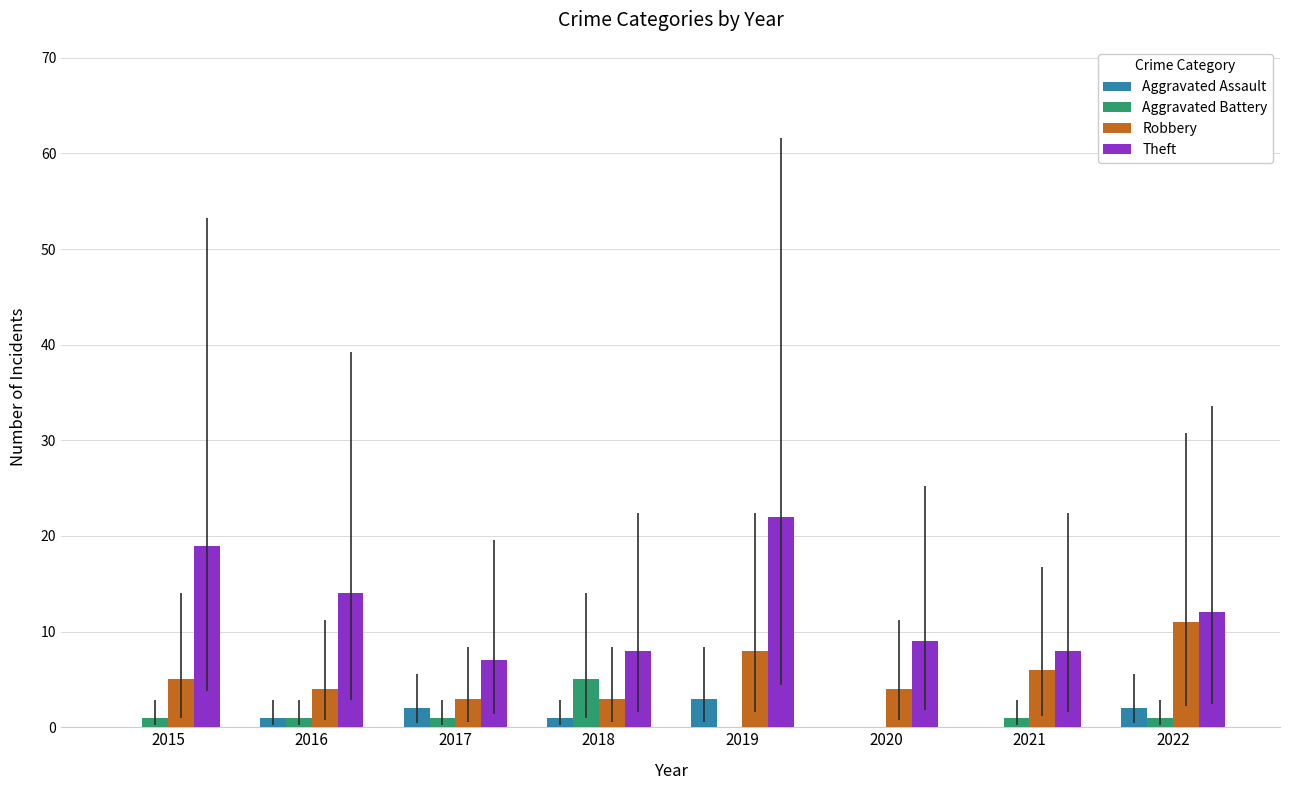

Which series has the largest total across all categories?

Theft